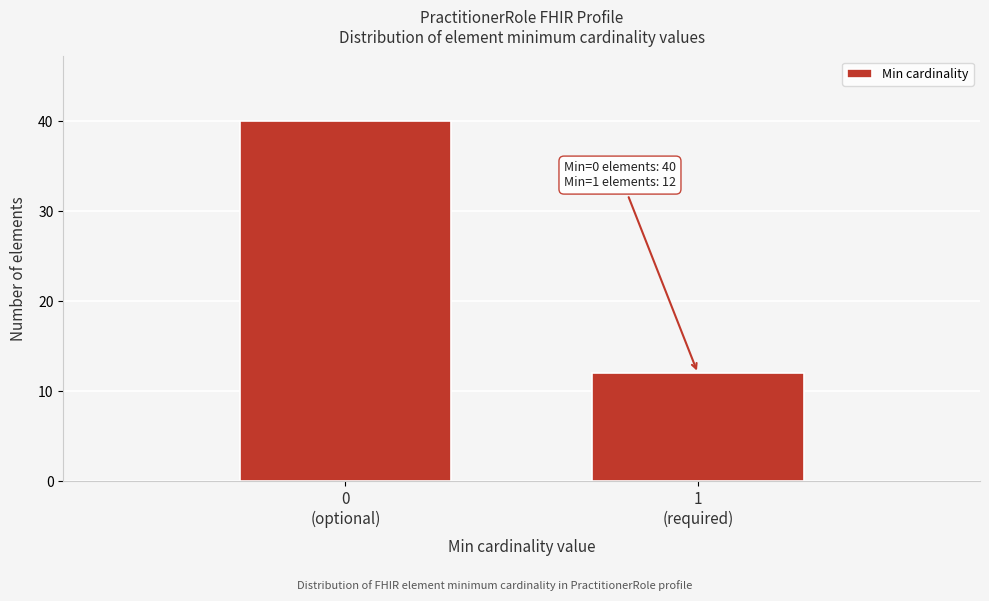

Reading left to right, list all the values displayed in this chart.

40	12